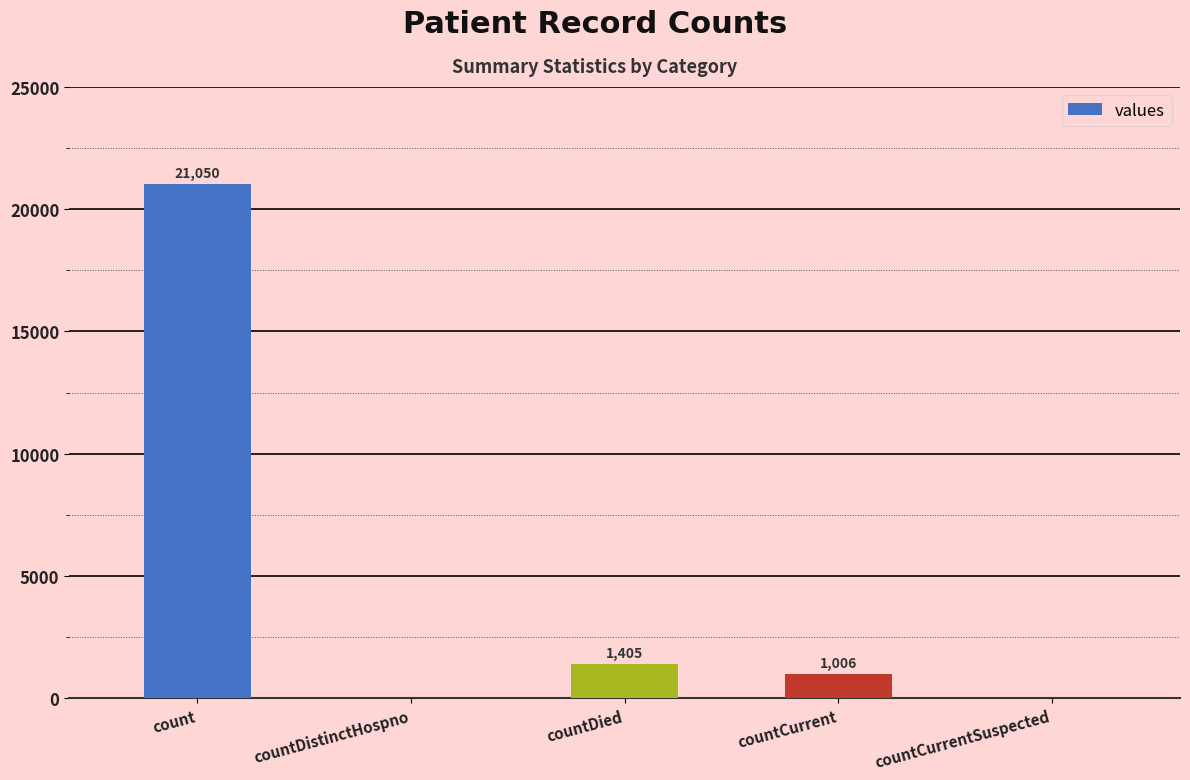

Are the bars horizontal?

No